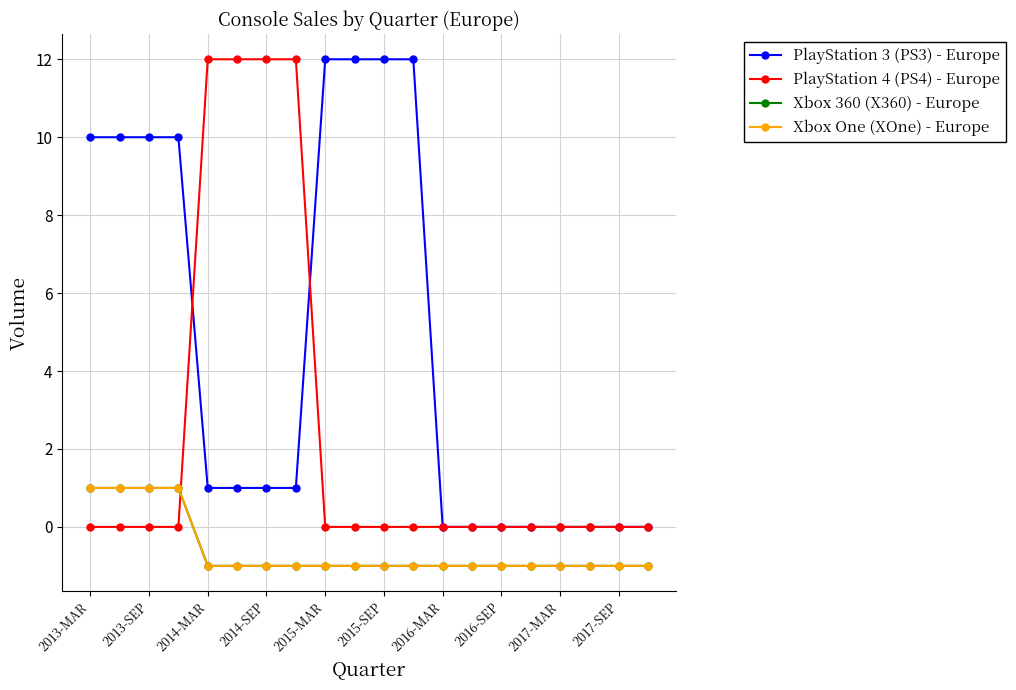

At how many categories does at least one series exceed 4?

12